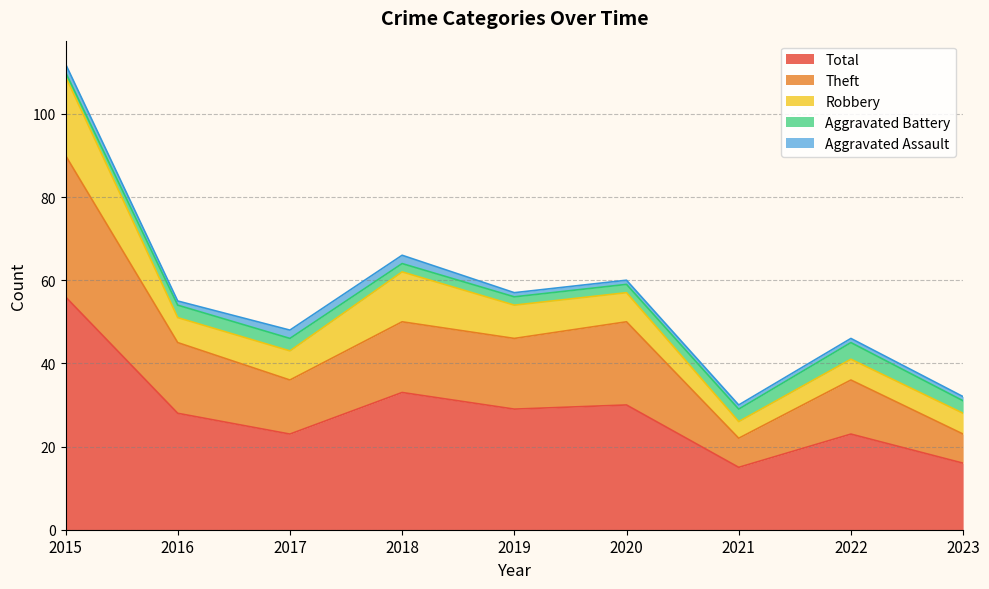

The Aggravated Battery series shows 3 at 2016. True or false?

True